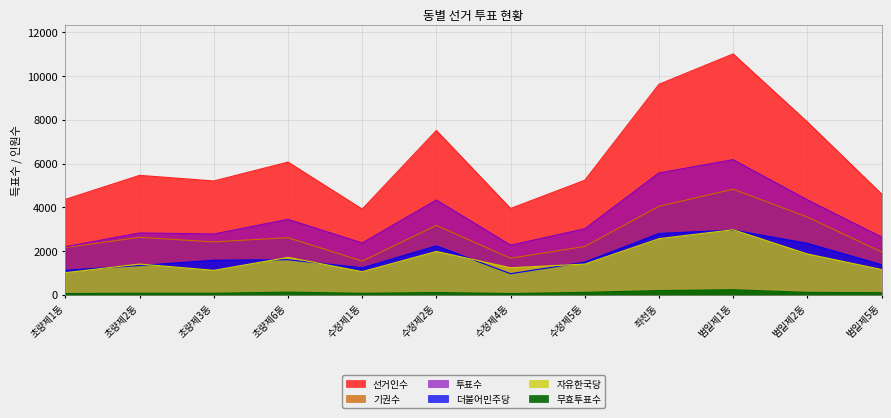

Which category has the lowest value across all series?

초량제1동